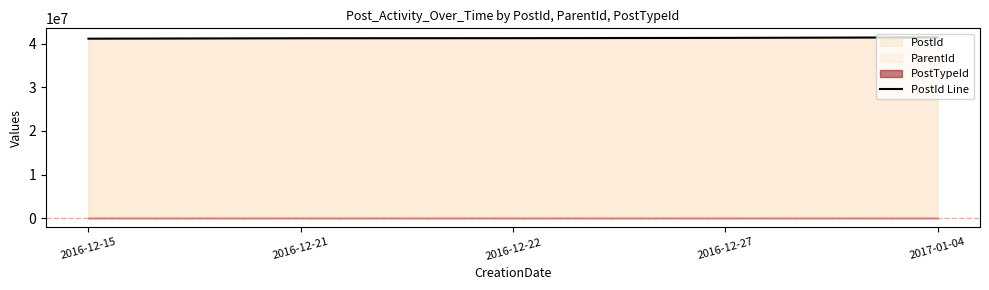

Reading right to left, transcribe all the data shown in this chart.

2017-01-04=41456008	2016-12-27=41338042	2016-12-22=41274549	2016-12-21=41253681	2016-12-15=41156301